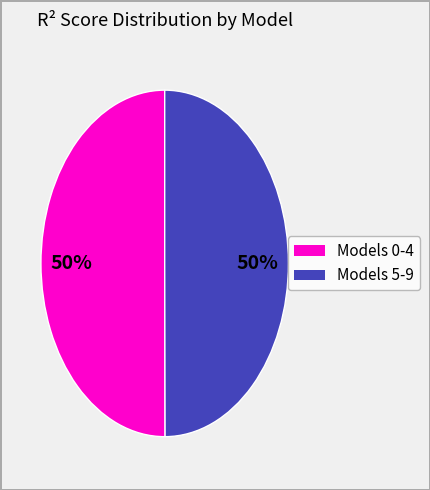

To the nearest percent, what is the average slice percentage?

50%